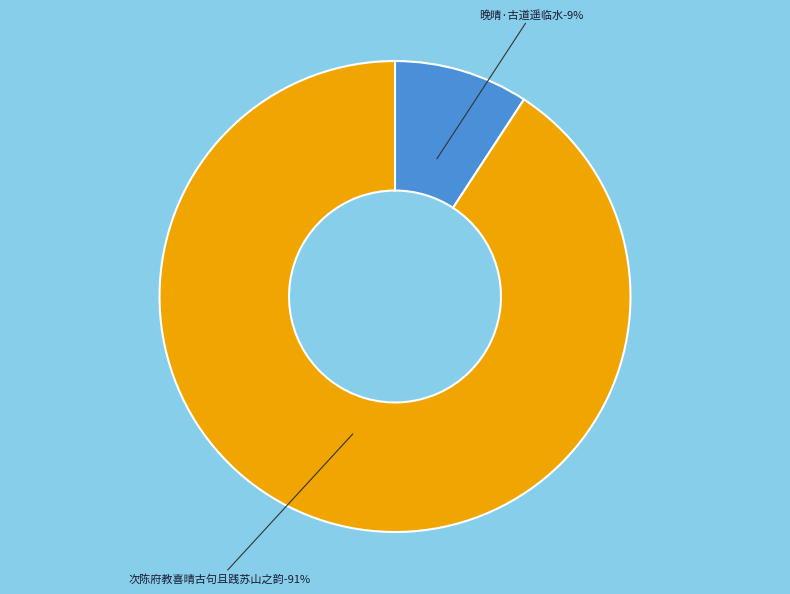

Does 次陈府教喜晴古句且践苏山之韵 represent more than half of the total?

Yes